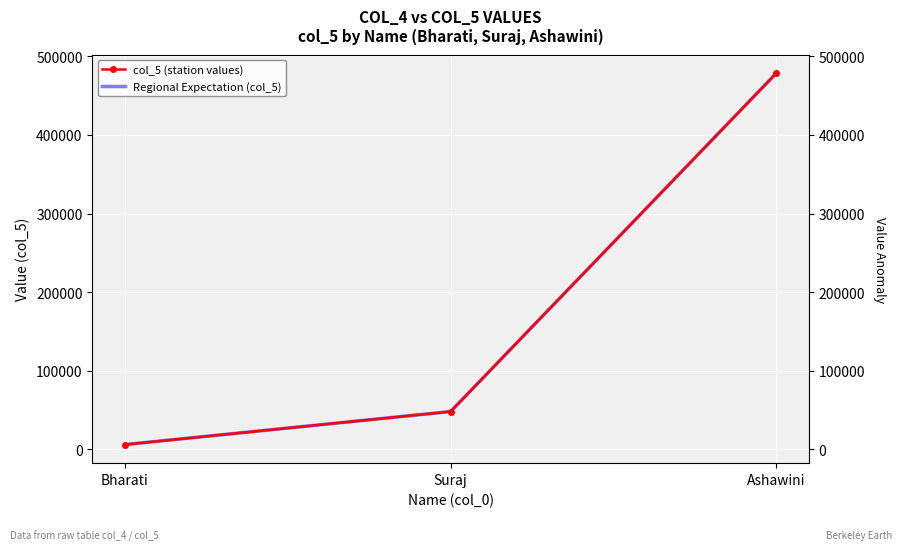

What is the minimum value for Regional Expectation (col_5)?

5787